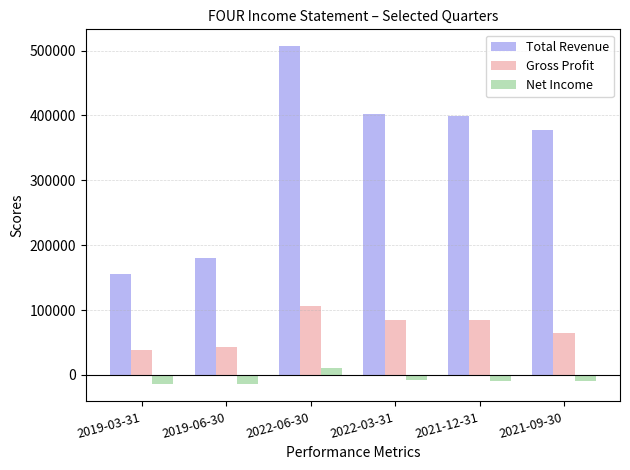

What is the difference between the highest and lowest values at 2022-03-31?

409400